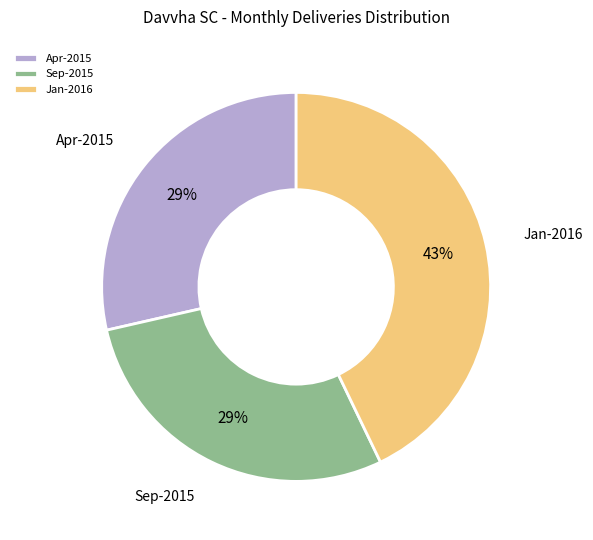

What is the largest slice in the pie chart?

Jan-2016